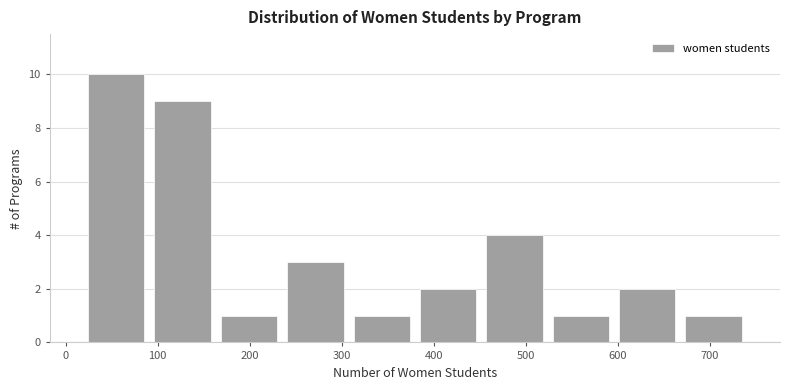

Which range on the x-axis has the tallest bar?

20 to 90